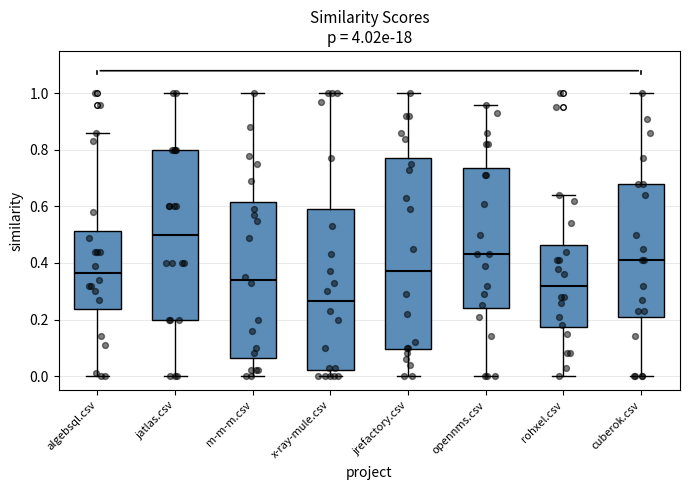

Where does the upper whisker of the box for m-m-m.csv end on the y-axis? The values are not printed on the chart, so give them approximately, as read against the axis.

1.00